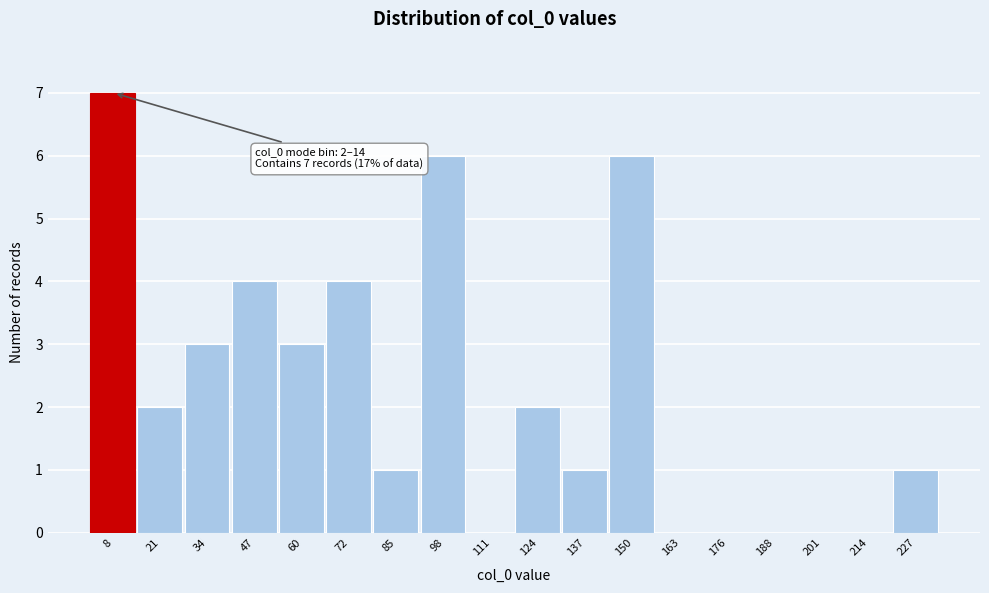

Which range on the x-axis has the tallest bar?

2 to 14